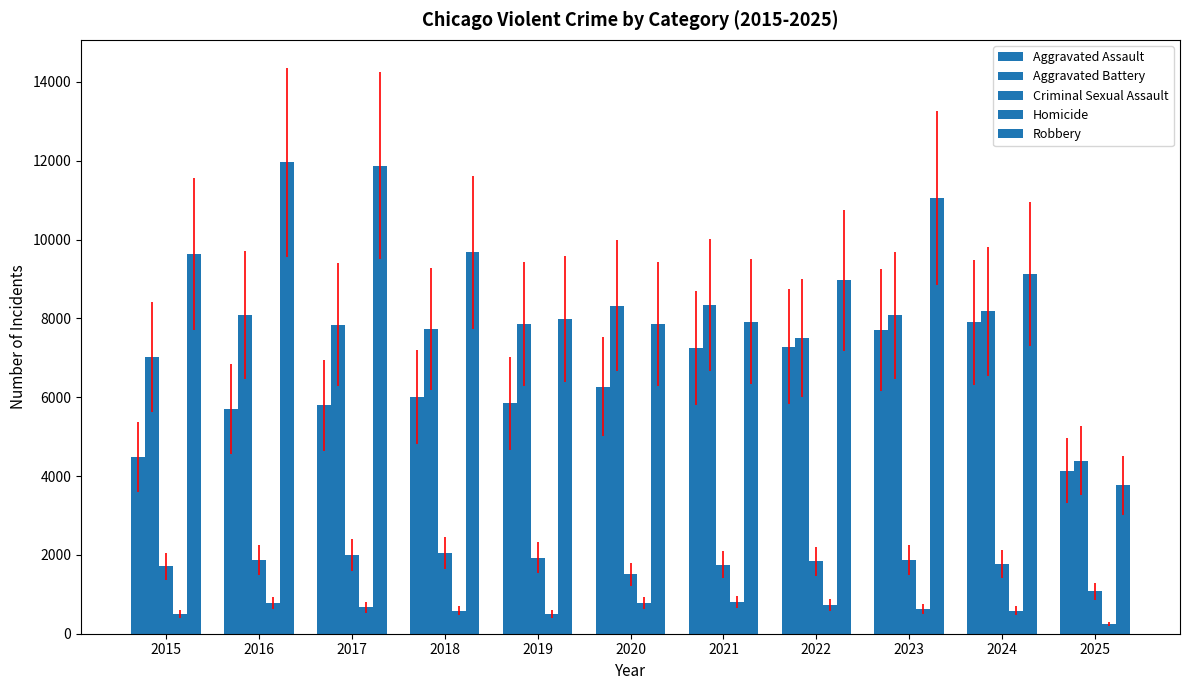

Count the number of categories in the chart.

11